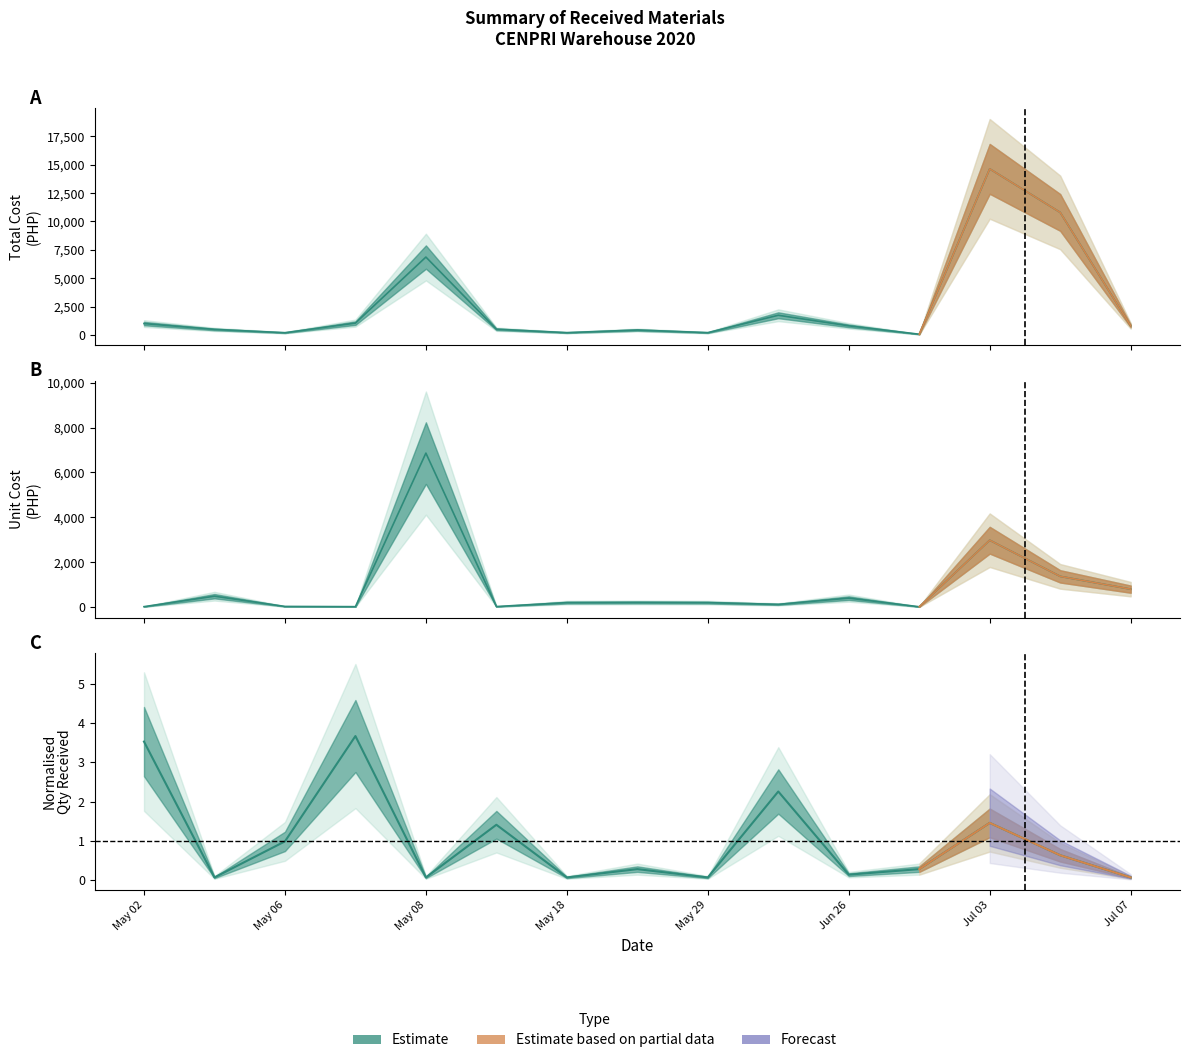

How many lines are shown in the chart?

3